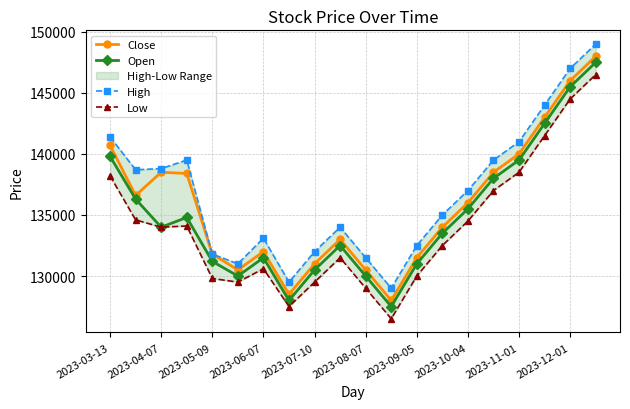

Which series has the largest range (max minus min)?

Close